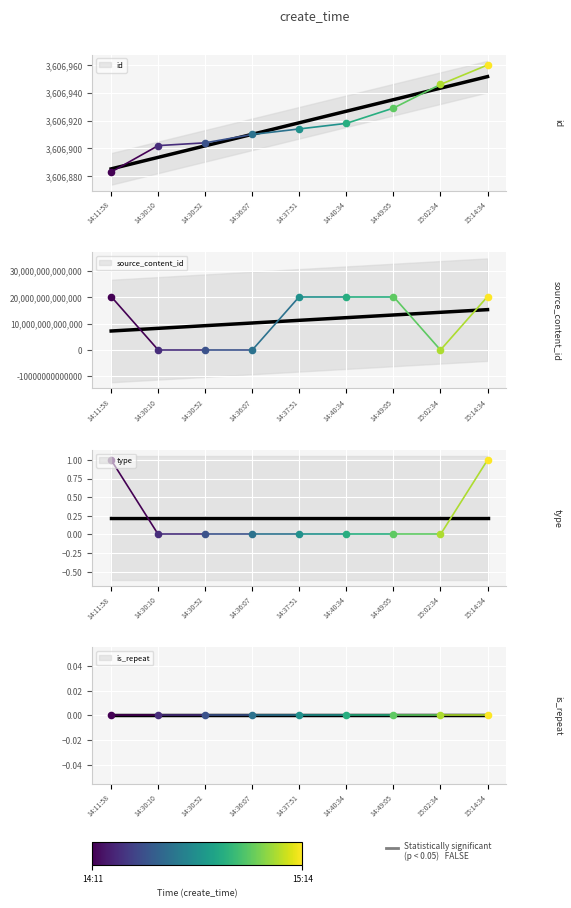

At how many categories does at least one series exceed 11523767400396?

1